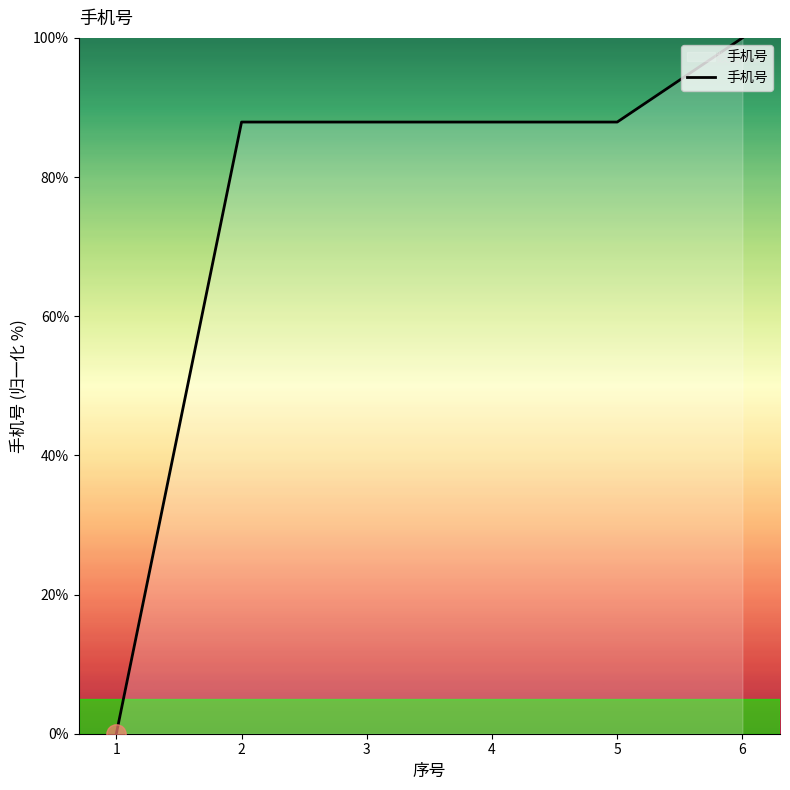

Reading left to right, what are all the values shown in this chart?

0.0	87.9	87.9	87.9	87.9	100.0